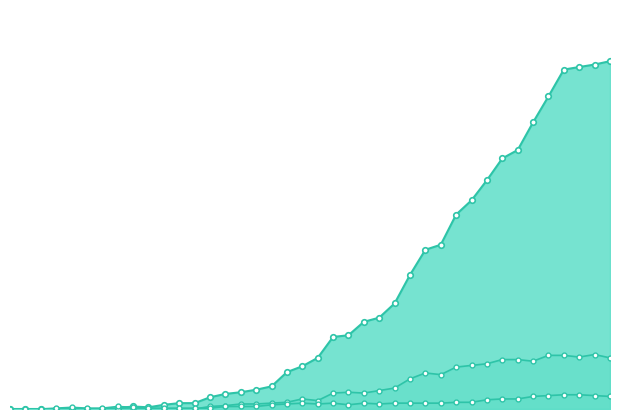

How many lines are shown in the chart?

3